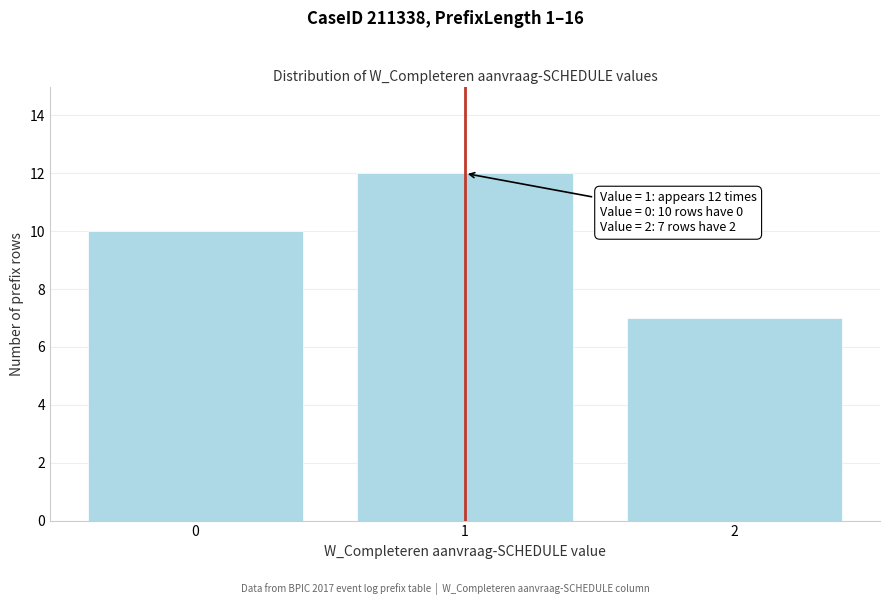

Reading left to right, transcribe all the data shown in this chart.

10	12	7